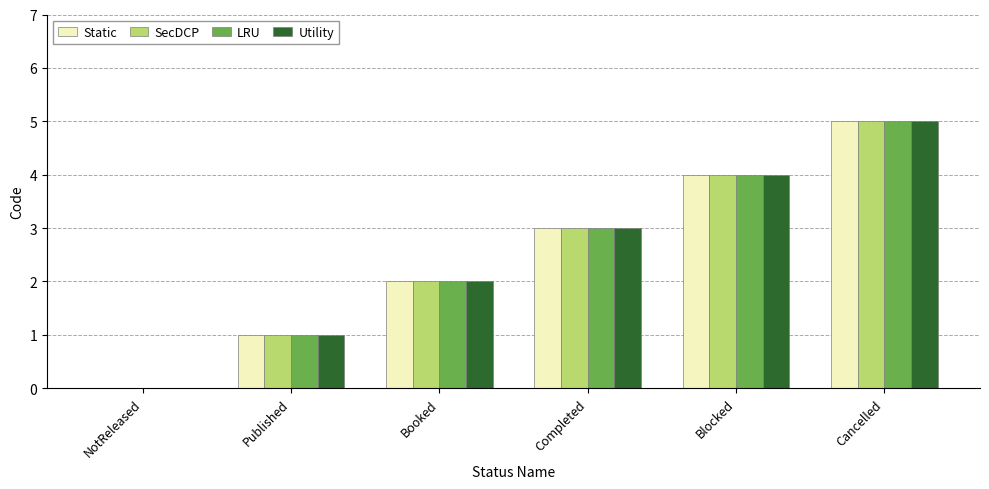

Reading left to right, list all the values displayed in this chart.

Static: 0	1	2	3	4	5
SecDCP: 0	1	2	3	4	5
LRU: 0	1	2	3	4	5
Utility: 0	1	2	3	4	5